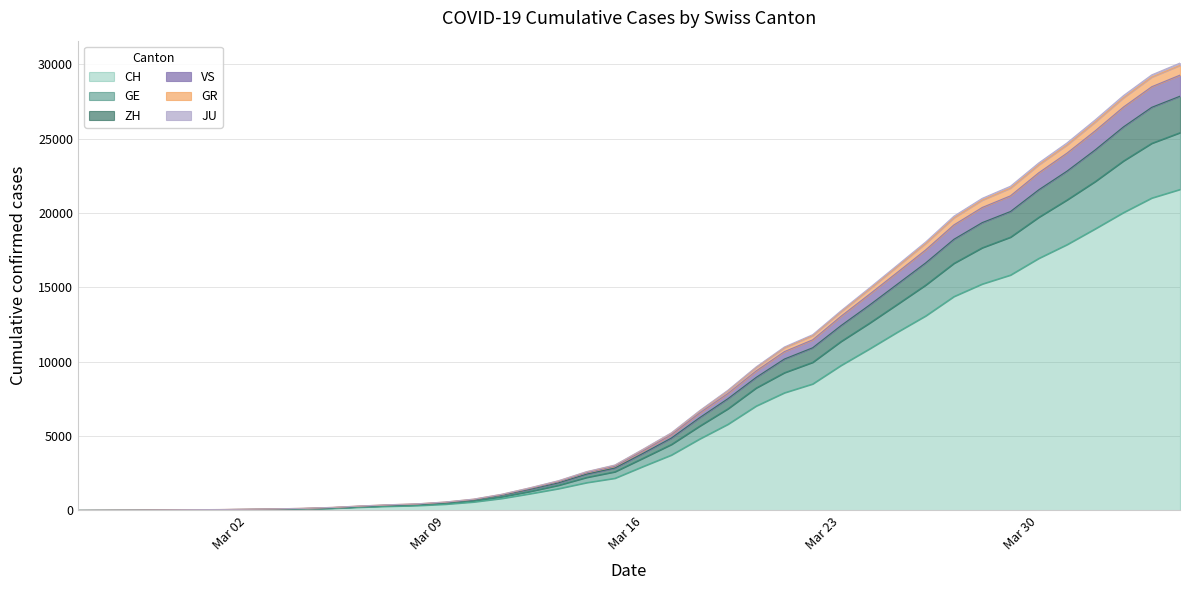

At how many categories does at least one series exceed 17451?

10